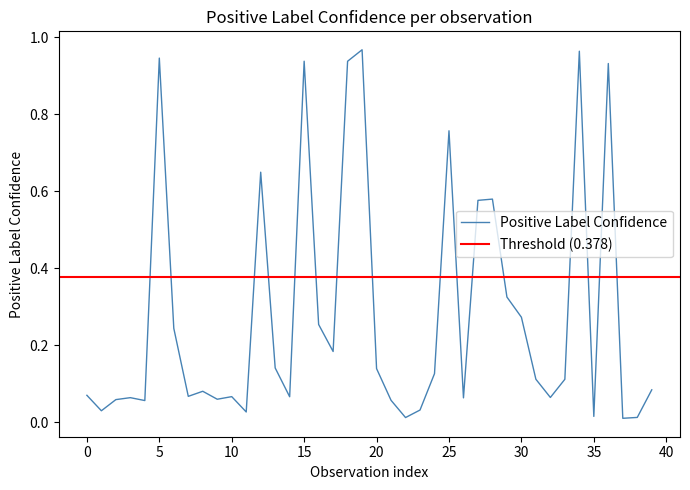

What is the label of the 36th point from the left?

35